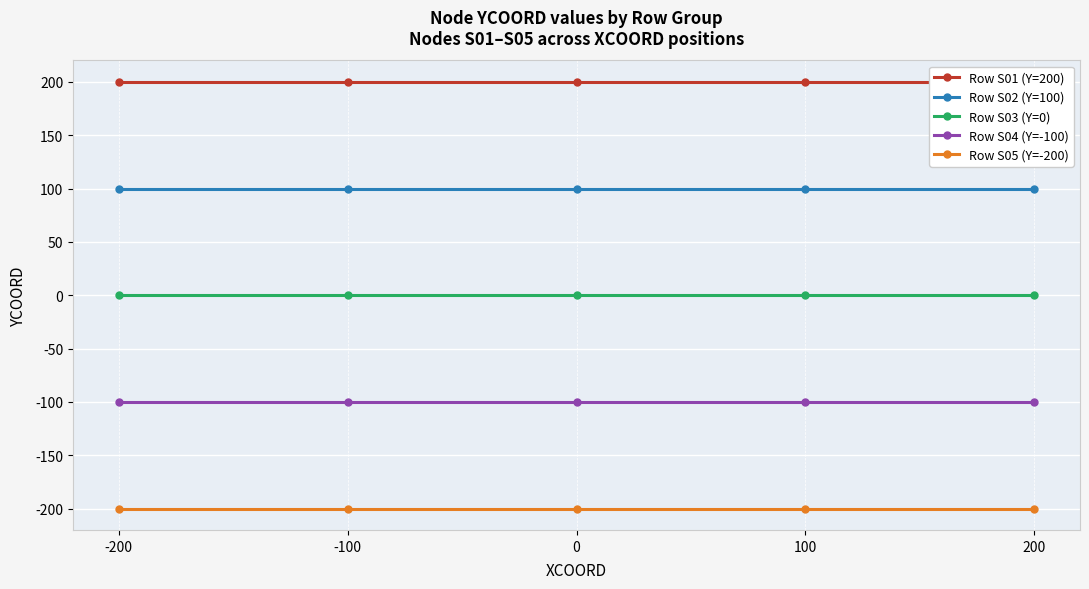

Reading left to right, extract all data points from this chart.

Row S01 (Y=200): 200	200	200	200	200
Row S02 (Y=100): 100	100	100	100	100
Row S03 (Y=0): 0	0	0	0	0
Row S04 (Y=-100): -100	-100	-100	-100	-100
Row S05 (Y=-200): -200	-200	-200	-200	-200